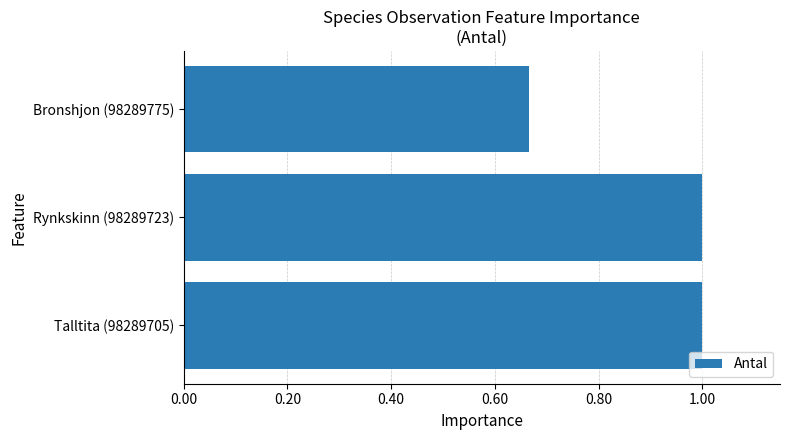

Is it true that the value at Talltita (98289705) is 1.0?

True